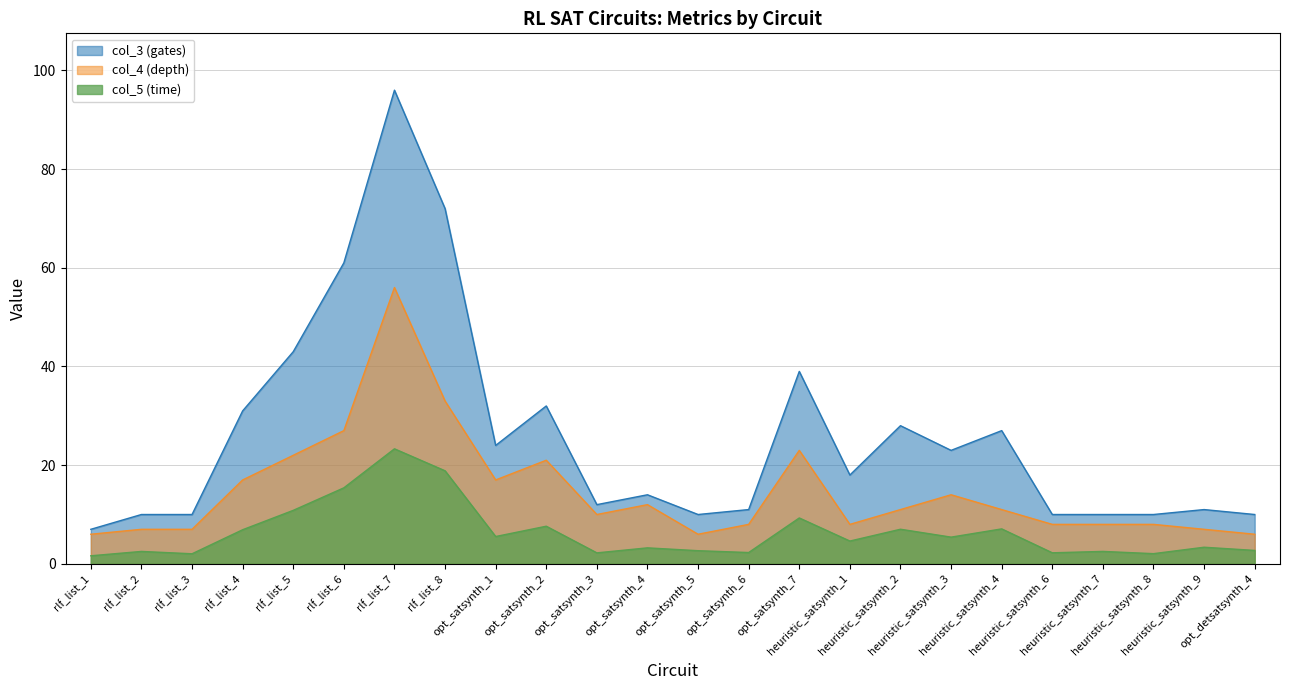

True or false: col_5 (time) and col_4 (depth) cross at least once.

False